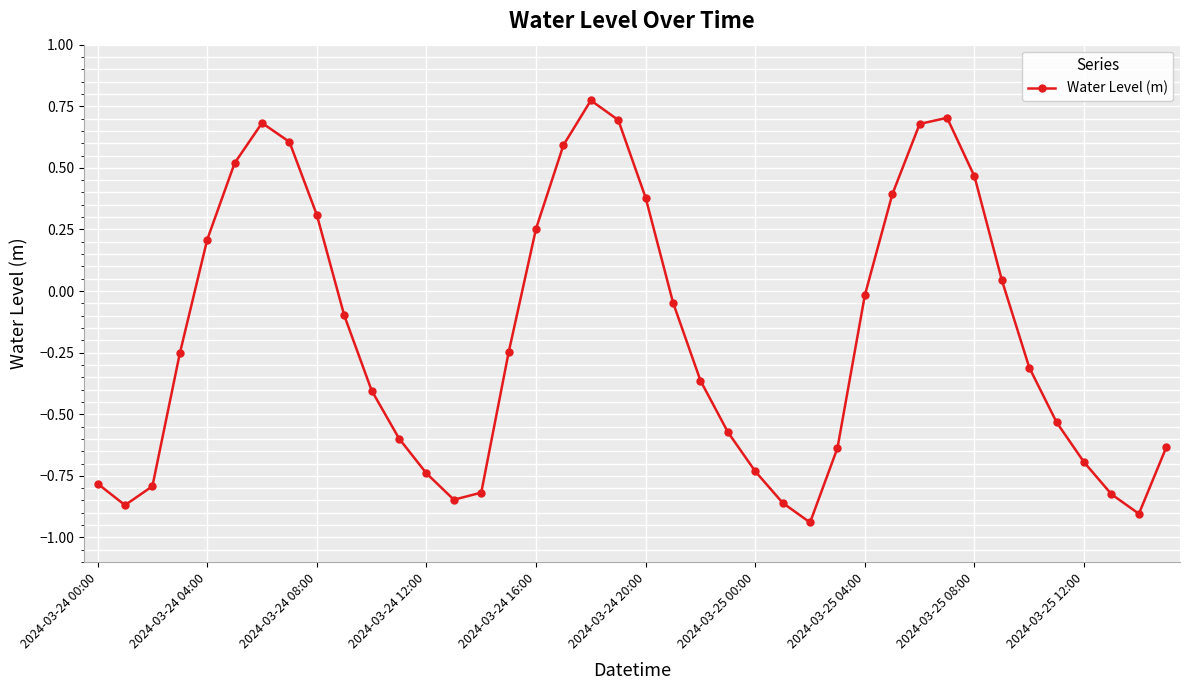

How many interior local peaks (higher than both neighbors) does the data have?

3